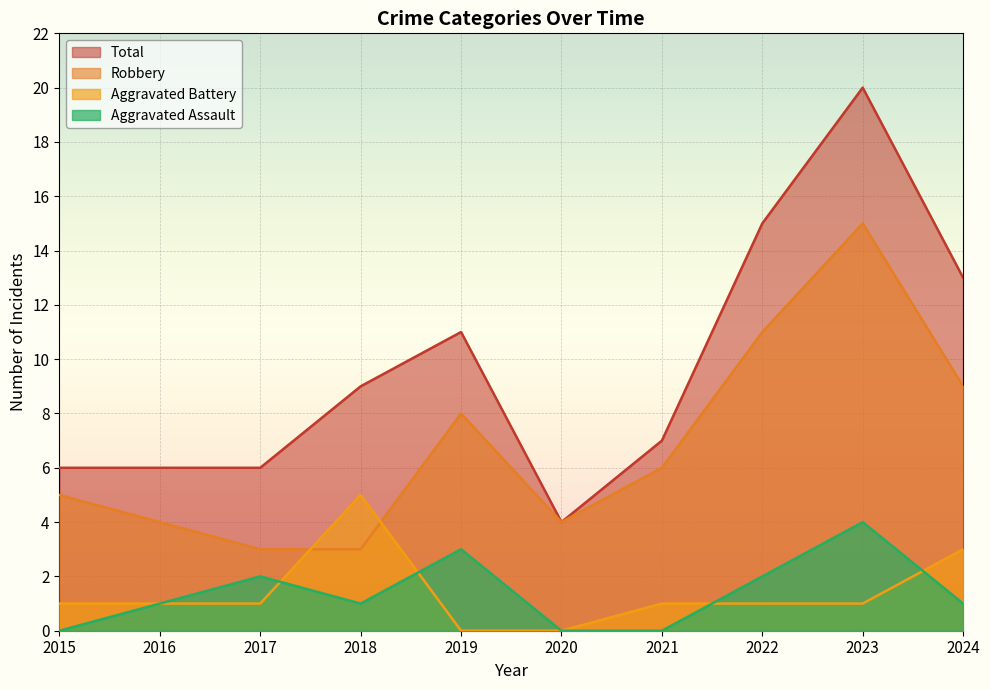

The Total series shows 5 at 2023. True or false?

False